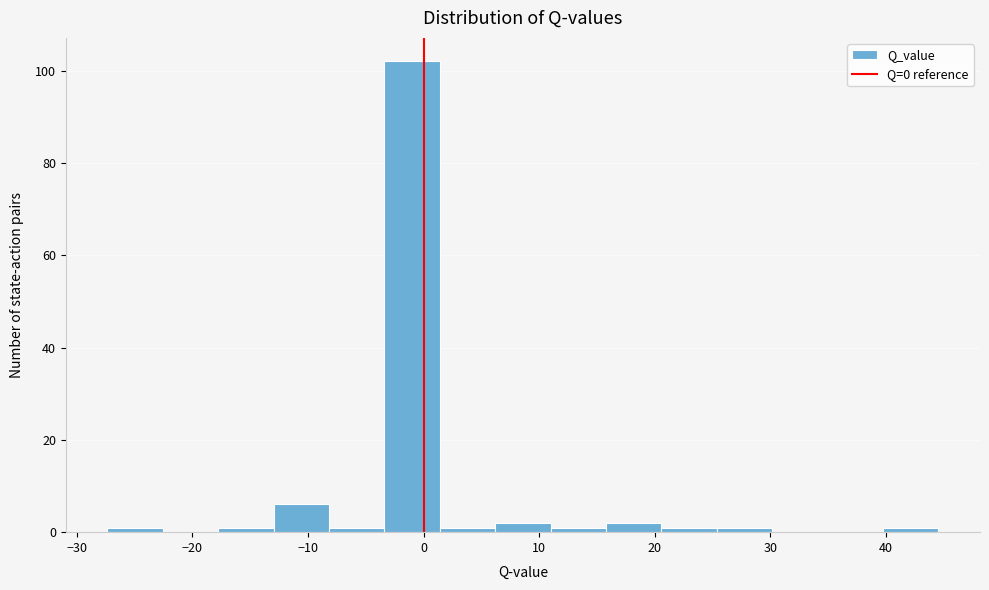

Reading left to right, list every bar in this chart as the range it spans on the x-axis followed by its height. Neither the bar edges nor the heights are printed on the chart, so give them approximately, as read against the axes.

-27 to -23: under 2
-23 to -18: 0
-18 to -13: under 2
-13 to -8: 6
-8 to -3: under 2
-3 to 1: 102
1 to 6: under 2
6 to 11: 2
11 to 16: under 2
16 to 21: 2
21 to 25: under 2
25 to 30: under 2
30 to 35: 0
35 to 40: 0
40 to 45: under 2